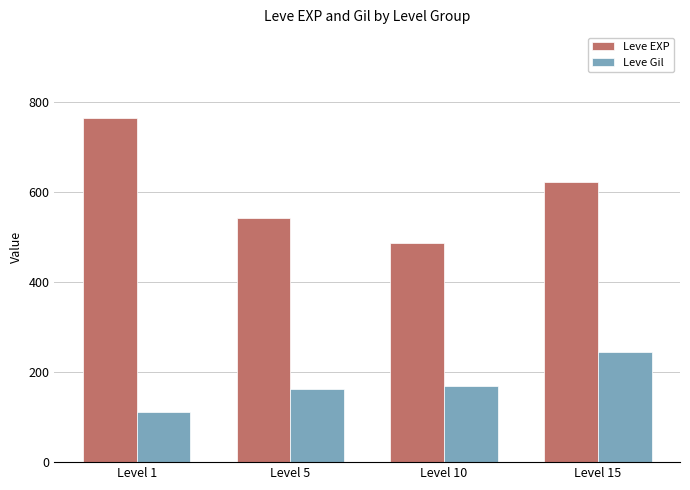

What is the approximate value of Leve Gil at Level 10, to the nearest 50?

150